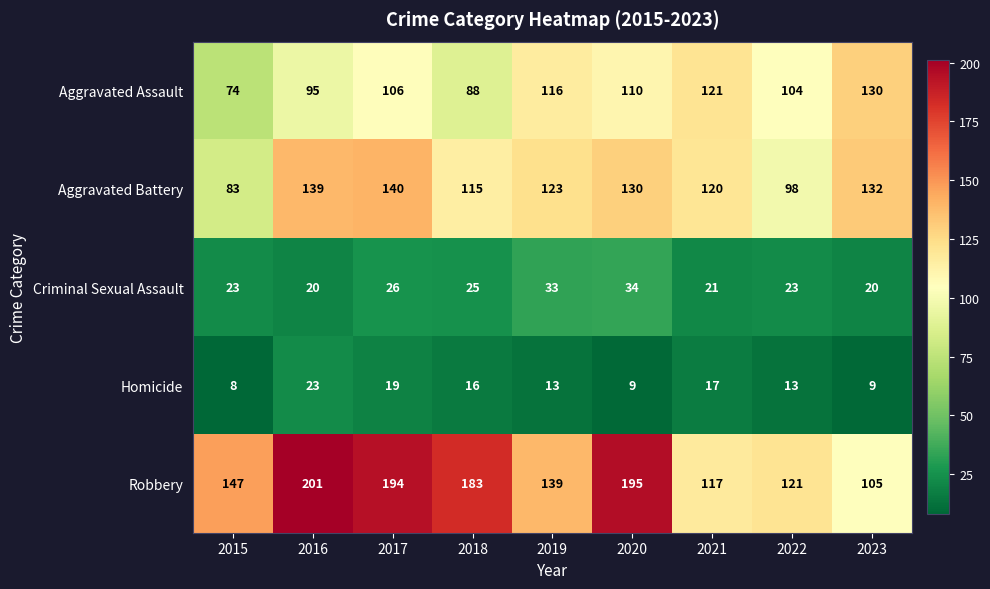

Which series has the largest total across all categories?

Robbery